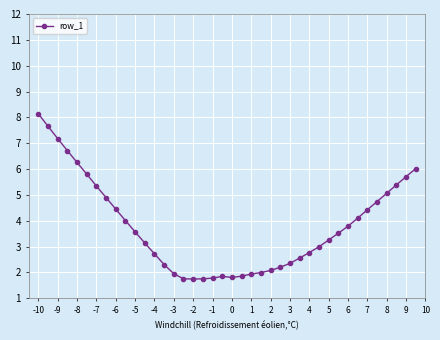

Count the number of data series in this chart.

1